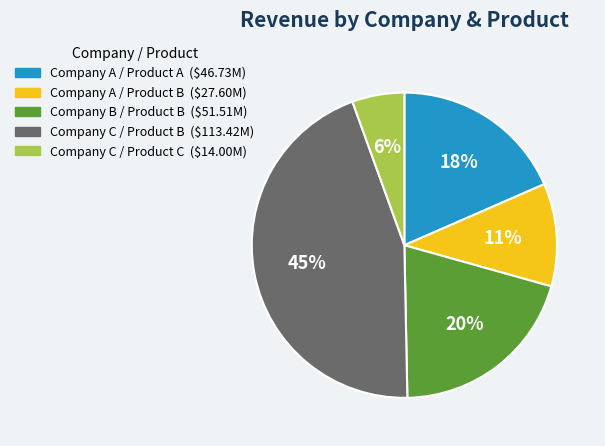

How many segments does this pie chart have?

5